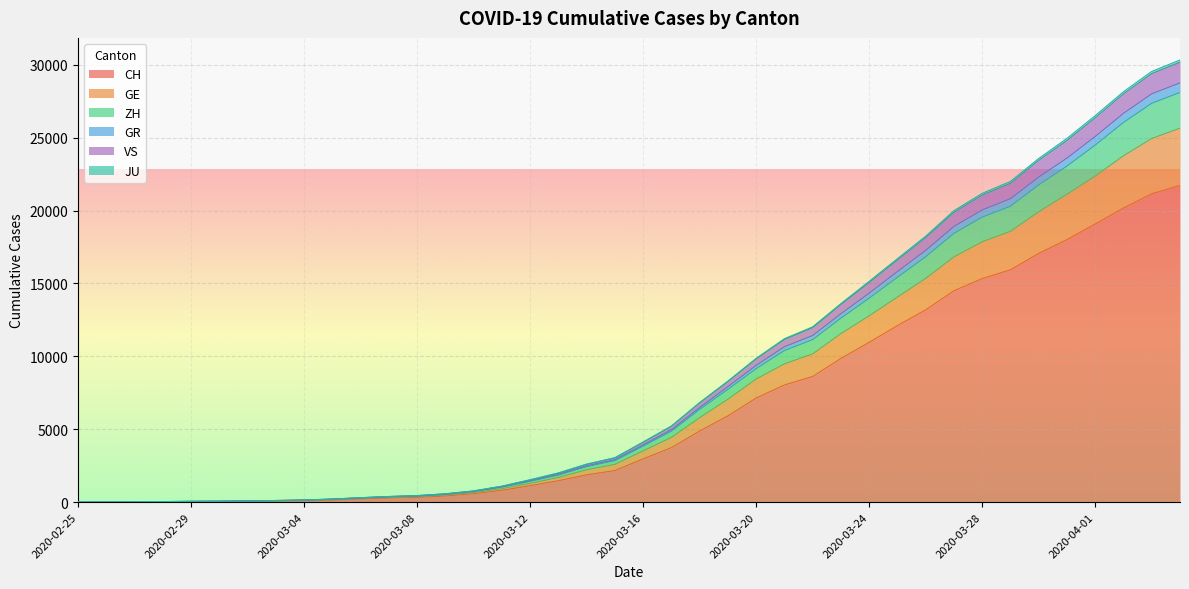

True or false: GE and GR cross at least once.

False